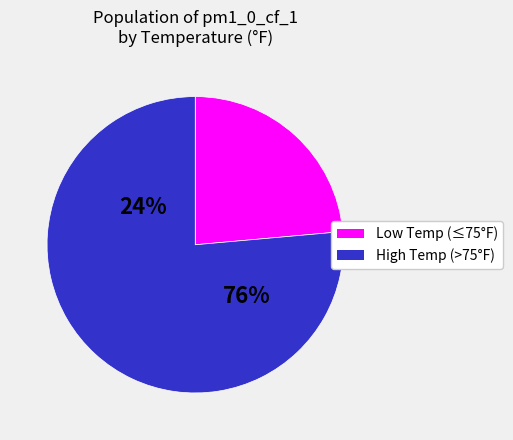

Do 80 and 80 together represent more than half of the pie?

No